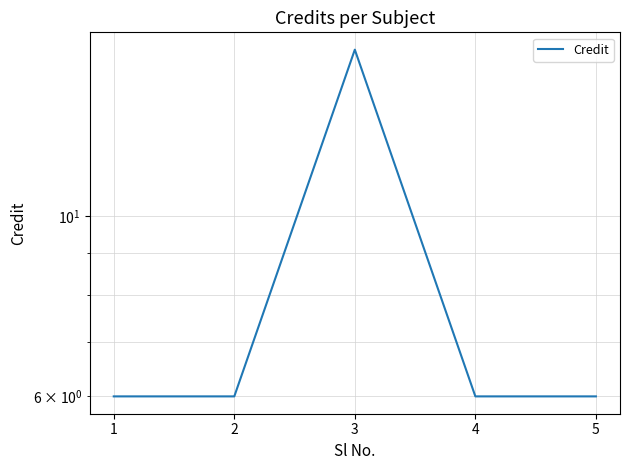

Reading left to right, transcribe all the data shown in this chart.

6	6	16	6	6